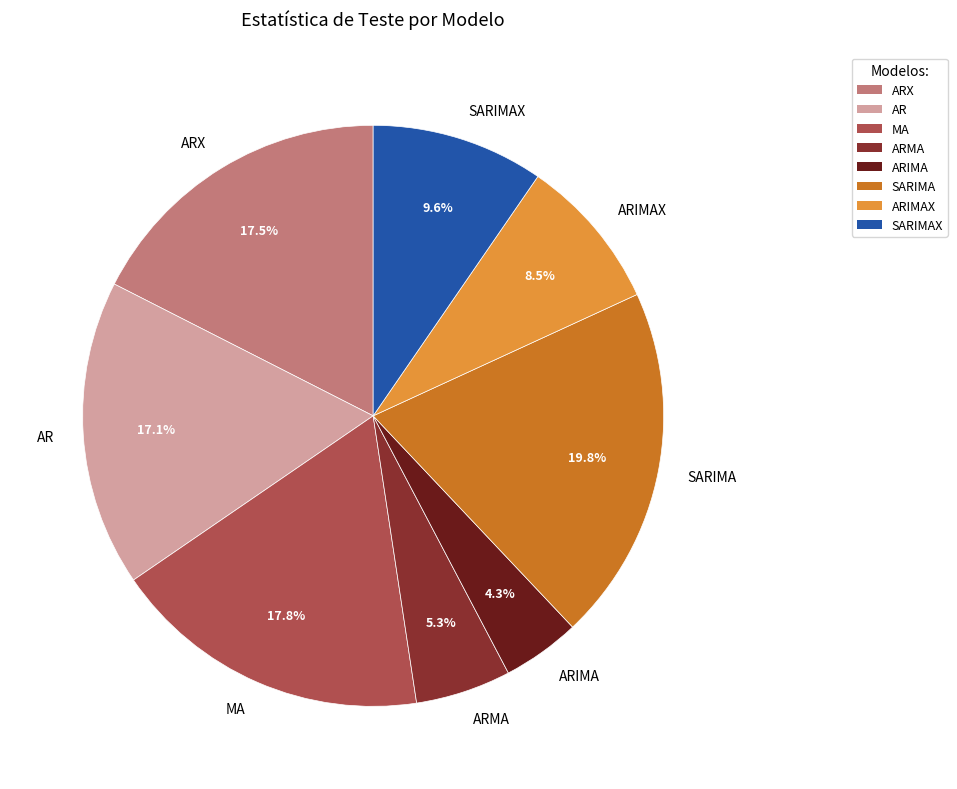

Which category has the biggest portion of the pie?

SARIMA